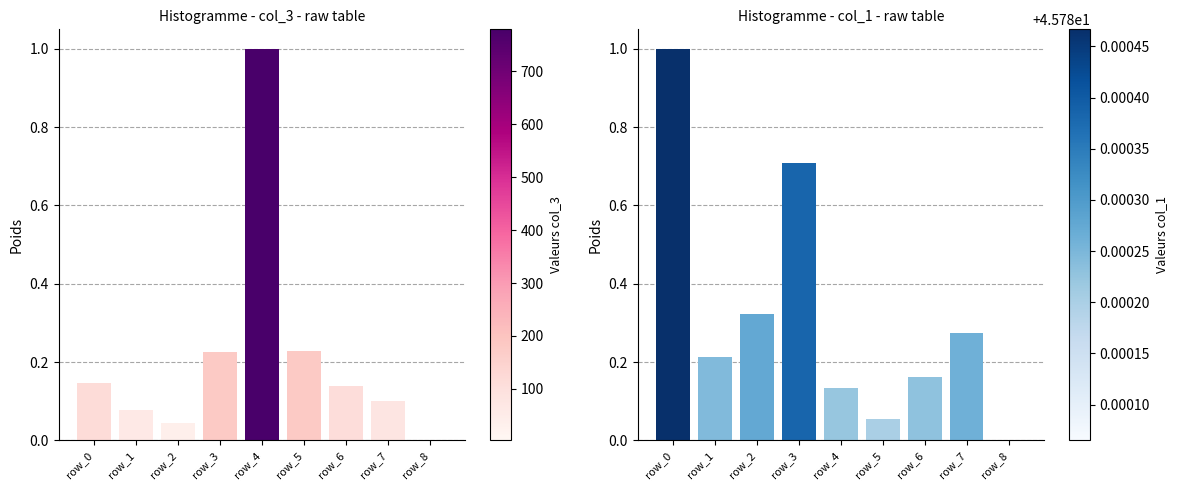

At how many categories does at least one series exceed 0?

8